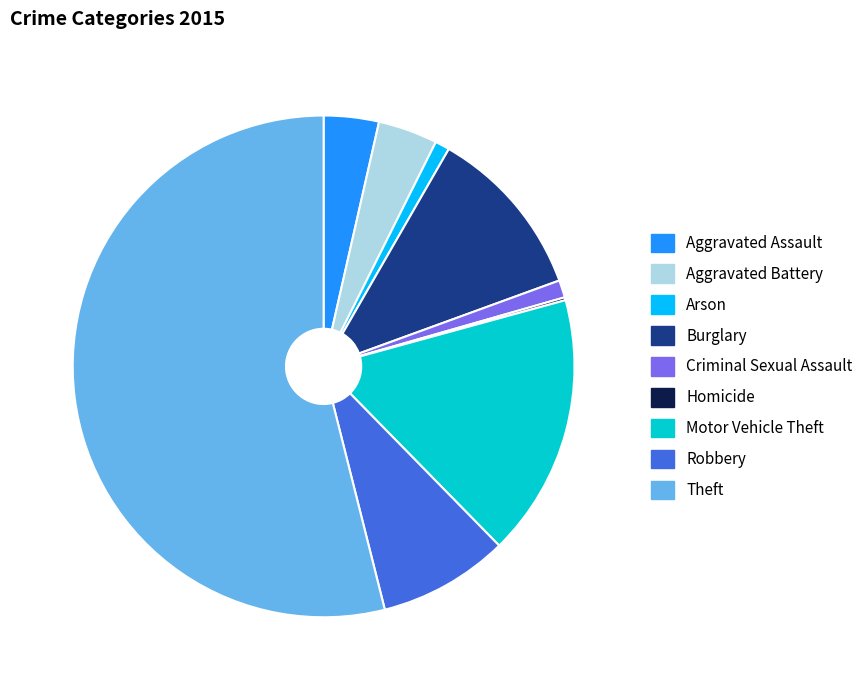

What is the ratio of the value at Aggravated Assault to the value at Robbery?

0.4